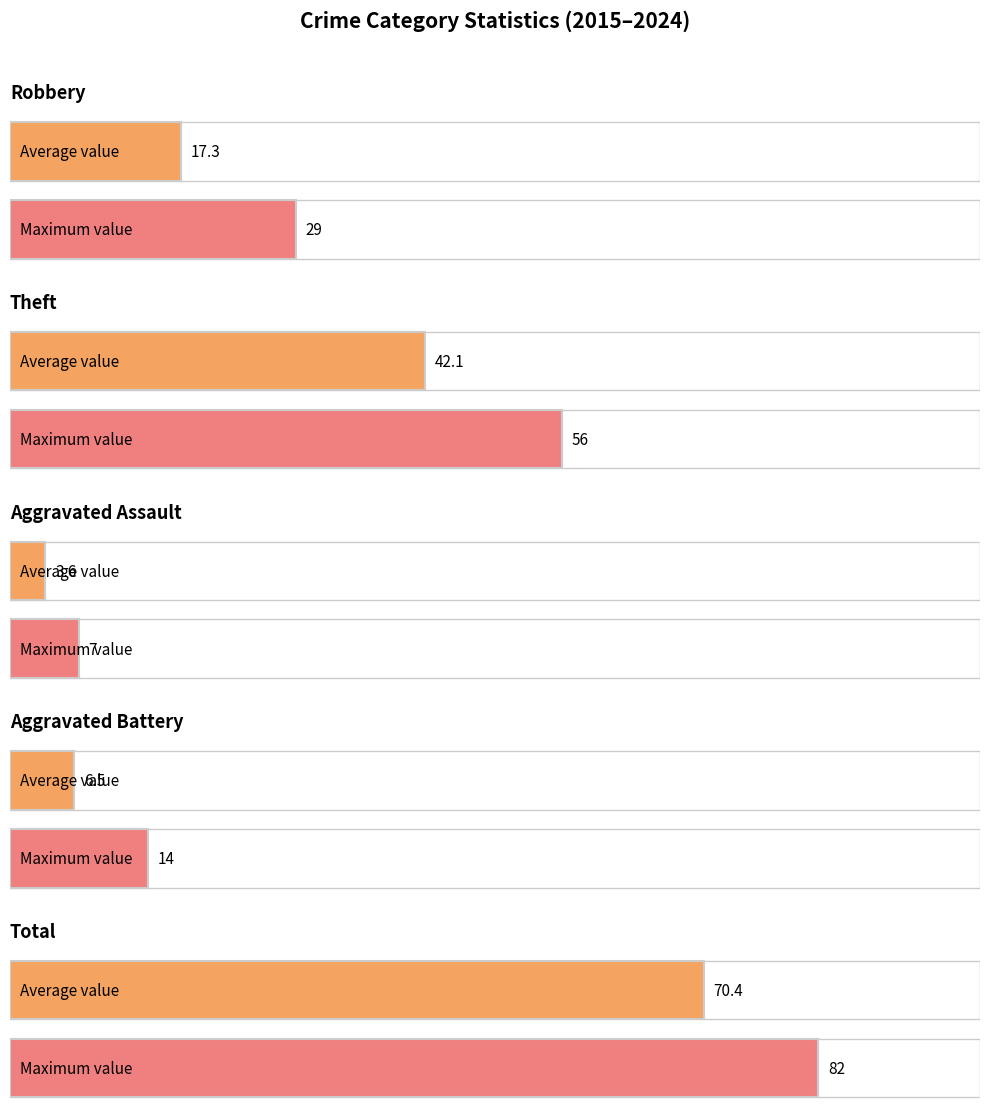

The value of Aggravated Assault at 2020 is 5. True or false?

False